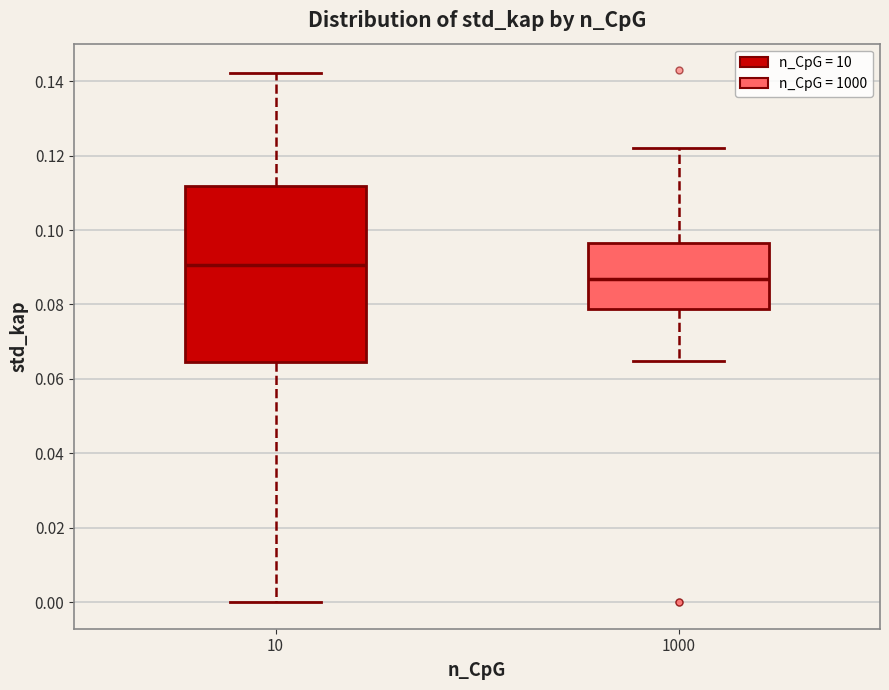

Where does the median line of the box at x = 10 sit on the y-axis? The values are not printed on the chart, so give them approximately, as read against the axis.

0.090